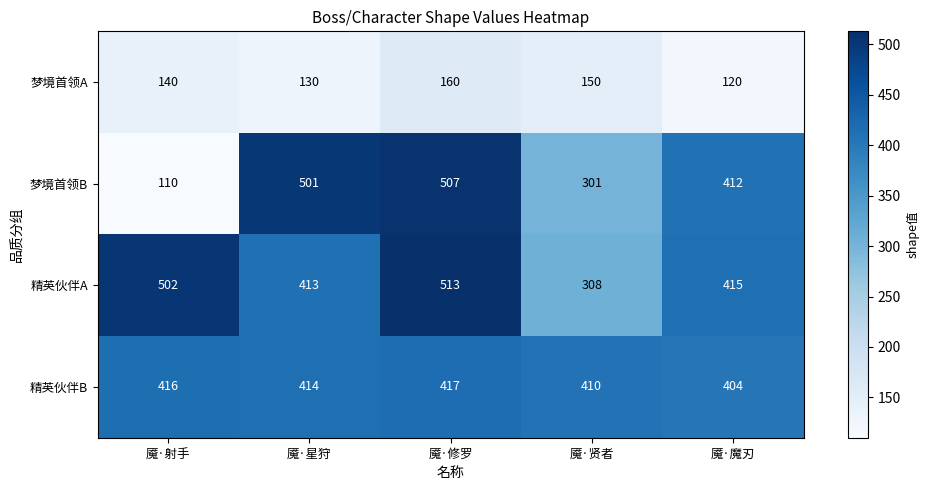

How many series are shown in this chart?

4